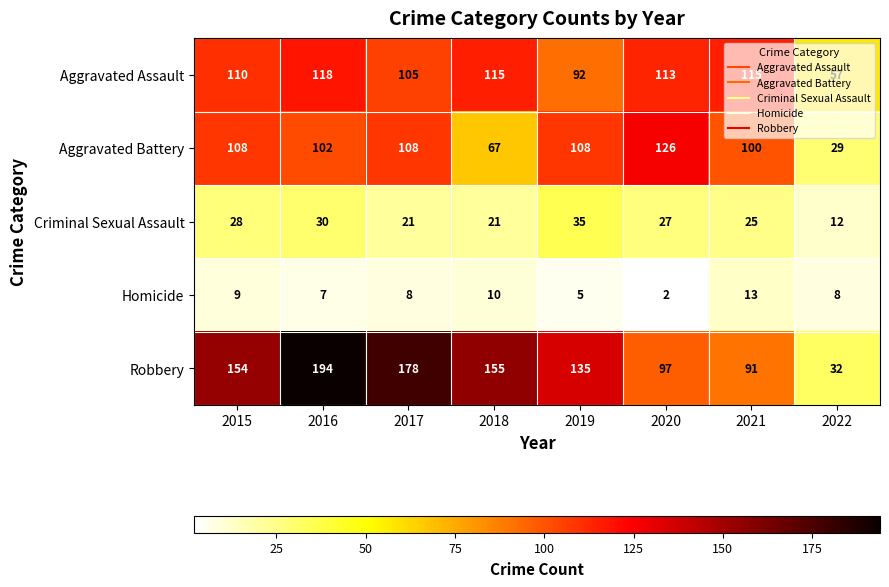

At which label does Aggravated Assault first exceed 113?

2016